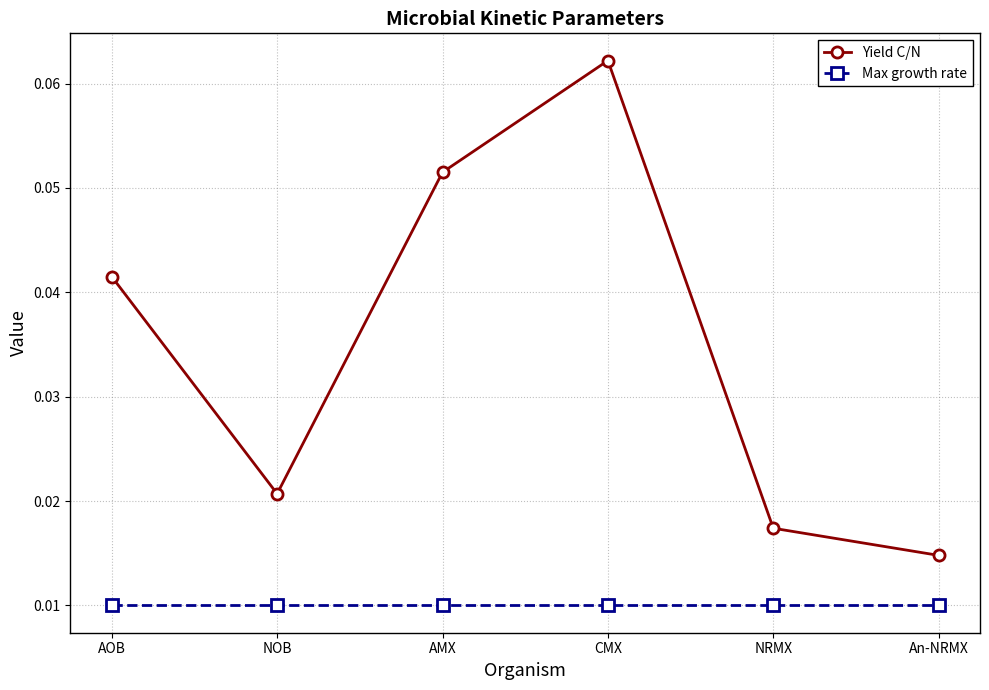

Count the number of categories in the chart.

6